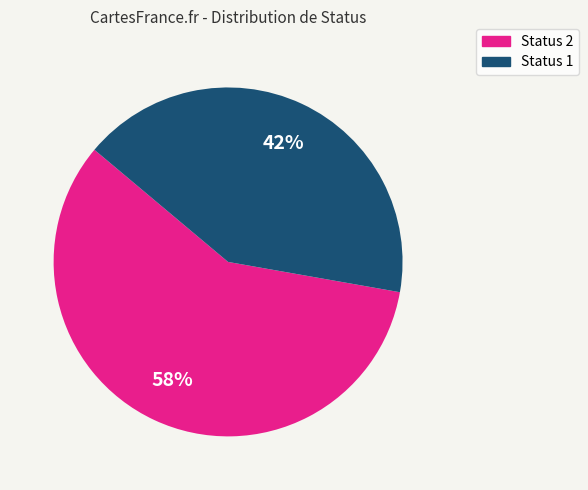

Which category has the smallest portion of the pie?

Status 1